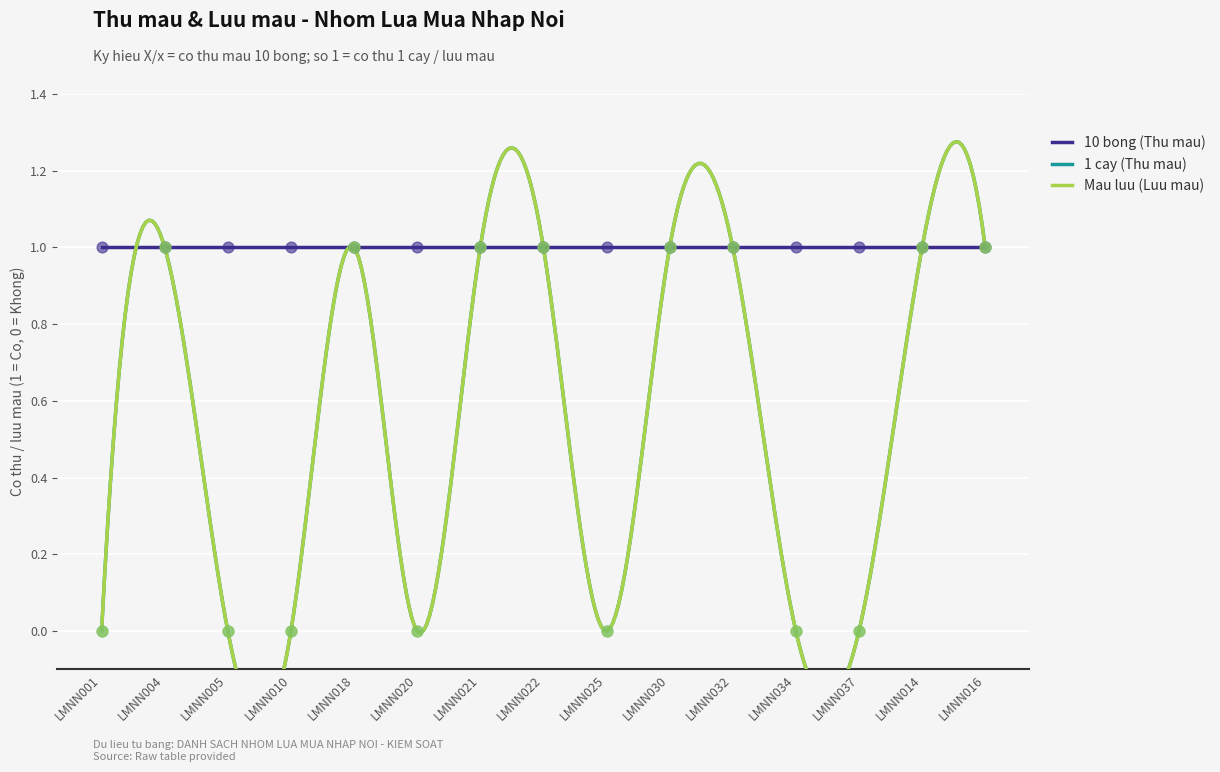

At how many categories does at least one series exceed 0?

8